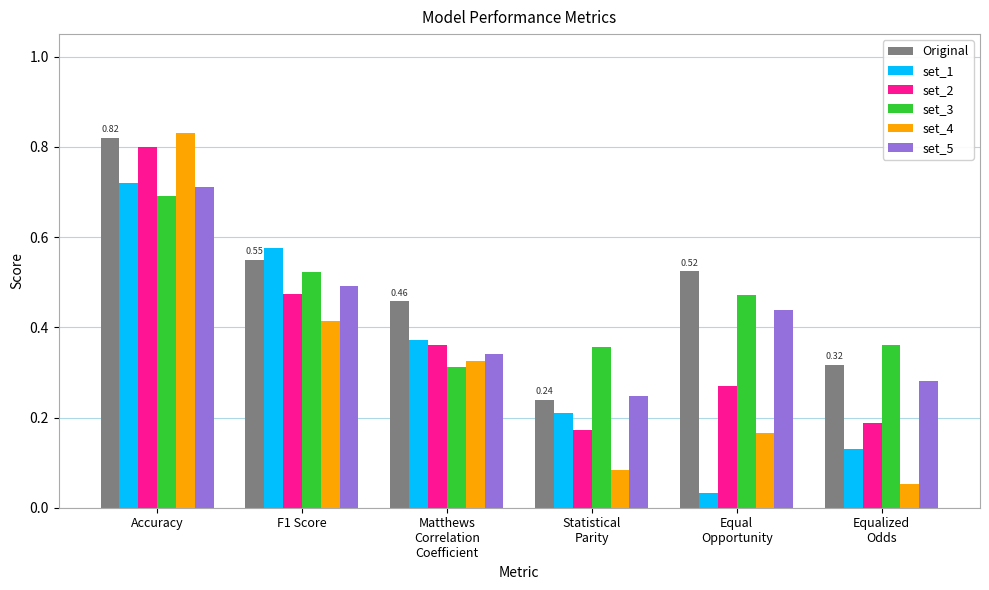

Count the Original values in the range 0 to 1.

6